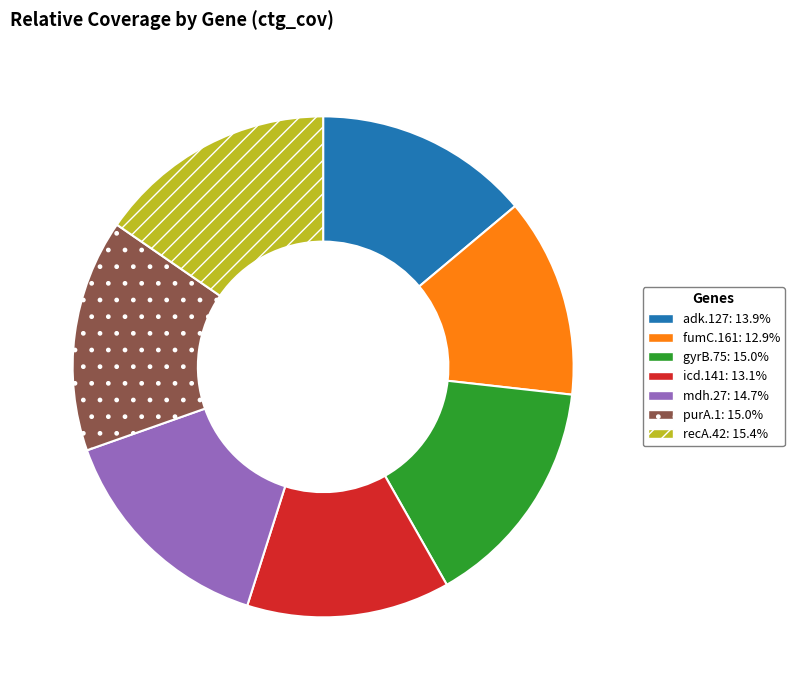

What is the ratio of the value at fumC.161 to the value at purA.1?

0.9